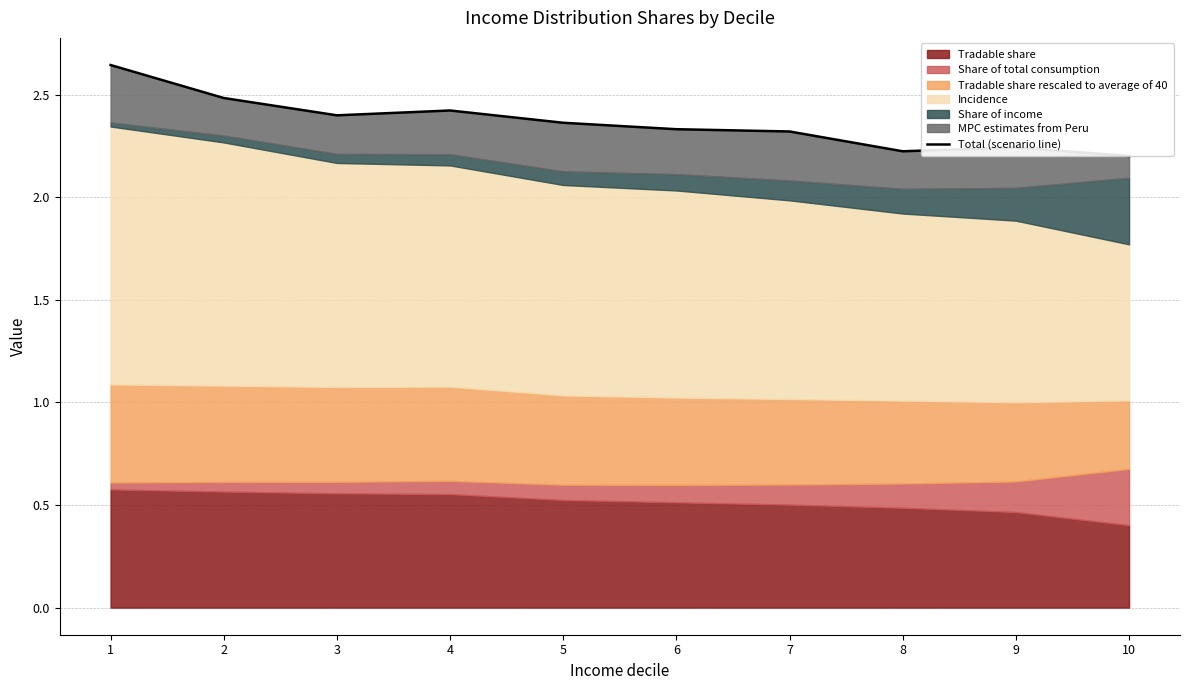

What is the greatest value displayed?

2.6